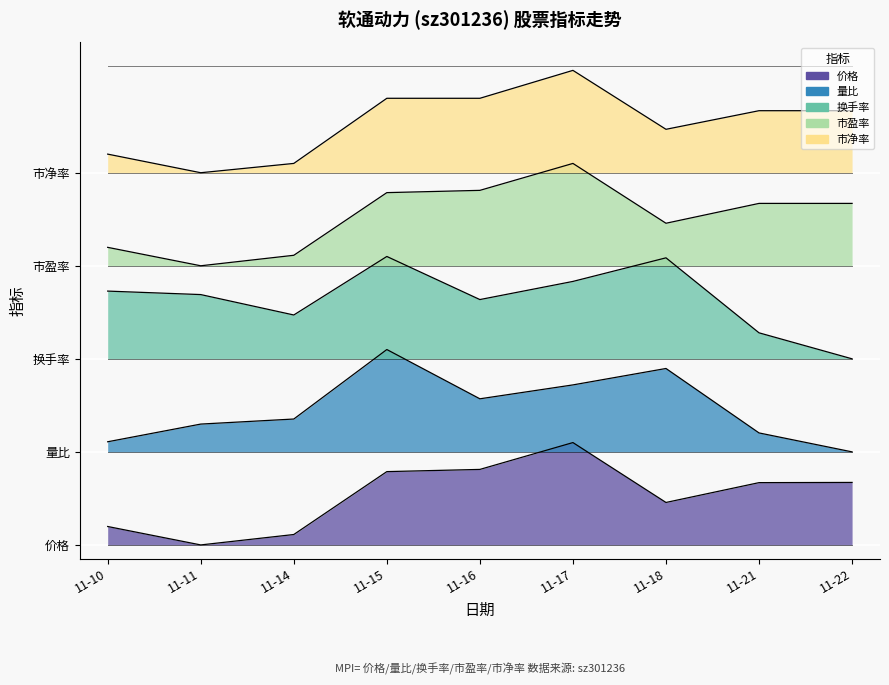

List the labels in order of 价格 value, largest first.

11-17, 11-16, 11-15, 11-22, 11-21, 11-18, 11-10, 11-14, 11-11